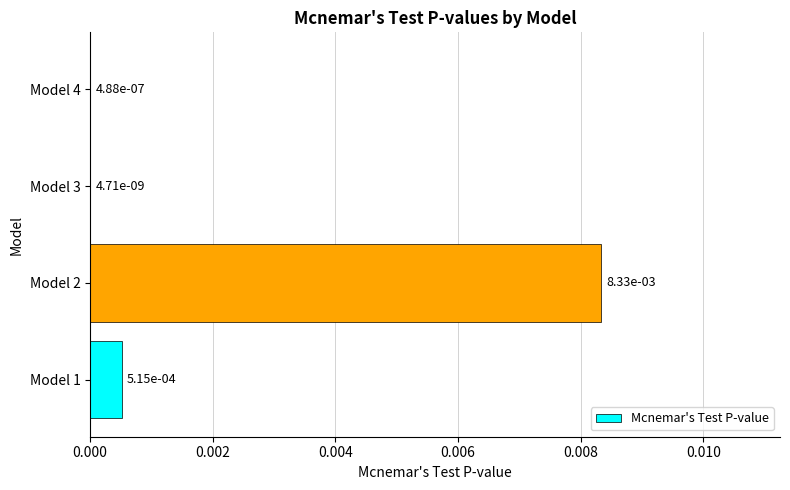

Which has a higher value, Model 2 or Model 4?

Model 2